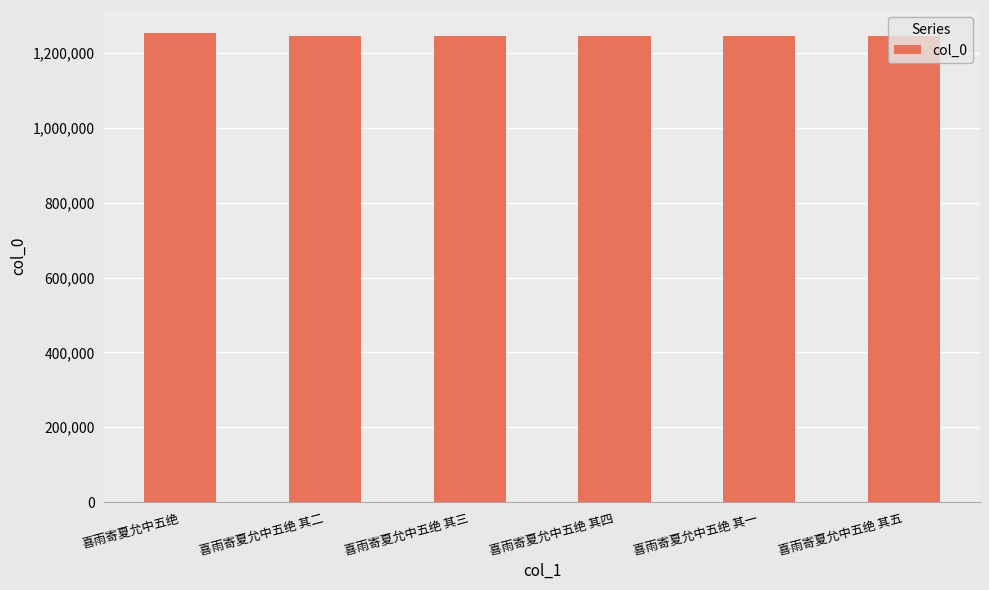

What is the difference between the maximum and minimum values?

6480